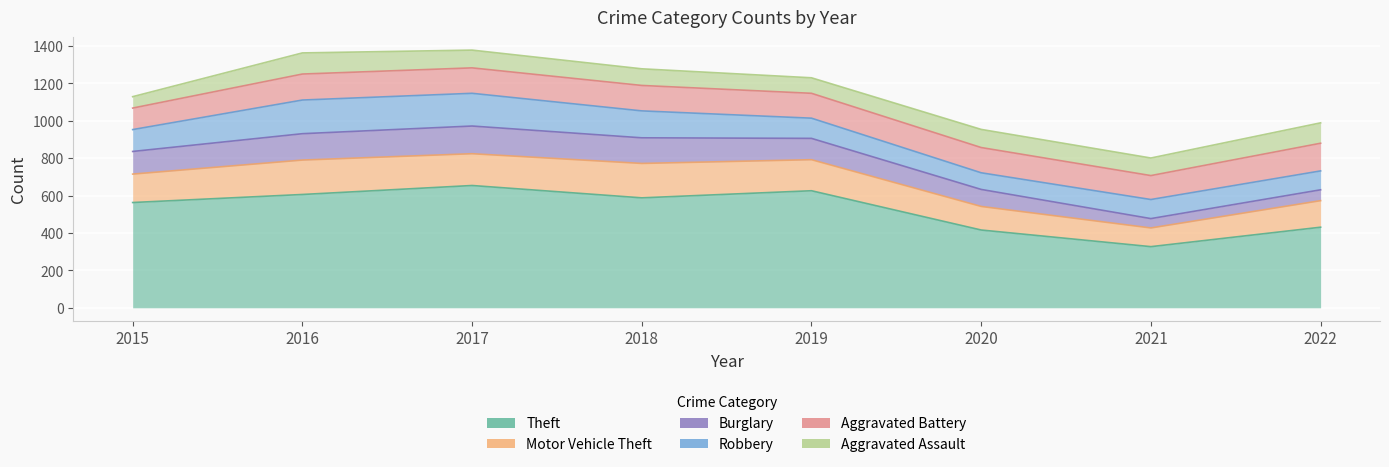

Reading right to left, transcribe all the data shown in this chart.

Theft: 2022=431	2021=327	2020=416	2019=626	2018=588	2017=654	2016=606	2015=563
Motor Vehicle Theft: 2022=142	2021=100	2020=126	2019=166	2018=184	2017=170	2016=184	2015=152
Burglary: 2022=58	2021=50	2020=91	2019=114	2018=137	2017=148	2016=141	2015=121
Robbery: 2022=101	2021=102	2020=89	2019=108	2018=144	2017=175	2016=180	2015=117
Aggravated Battery: 2022=148	2021=128	2020=135	2019=133	2018=136	2017=136	2016=139	2015=115
Aggravated Assault: 2022=109	2021=94	2020=97	2019=83	2018=89	2017=95	2016=113	2015=61